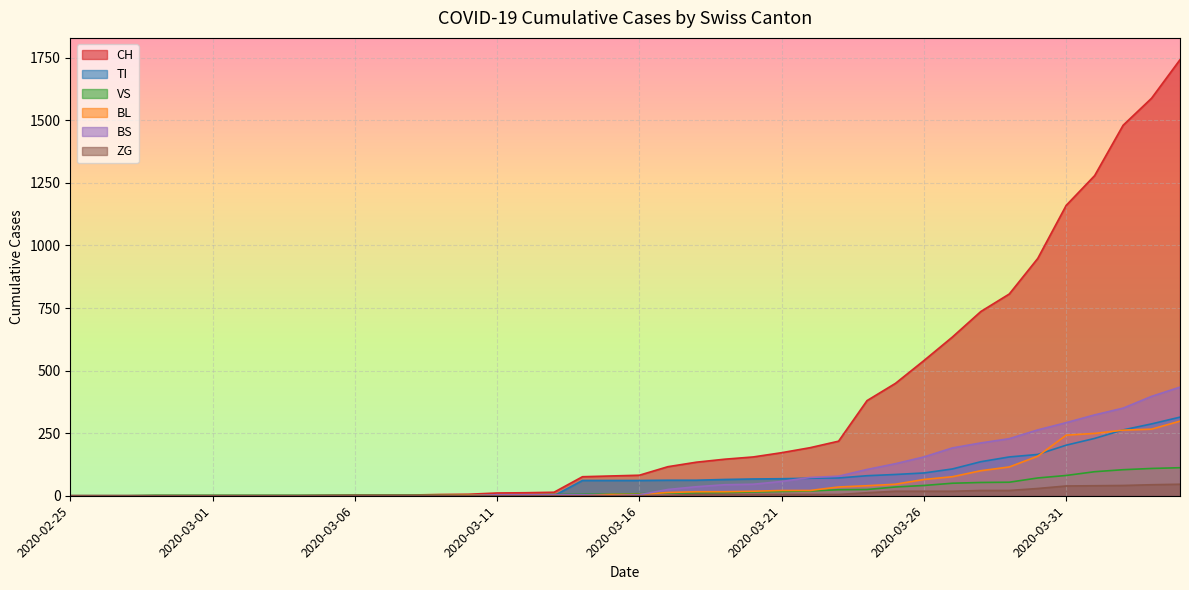

At how many categories does at least one series exceed 685?

8